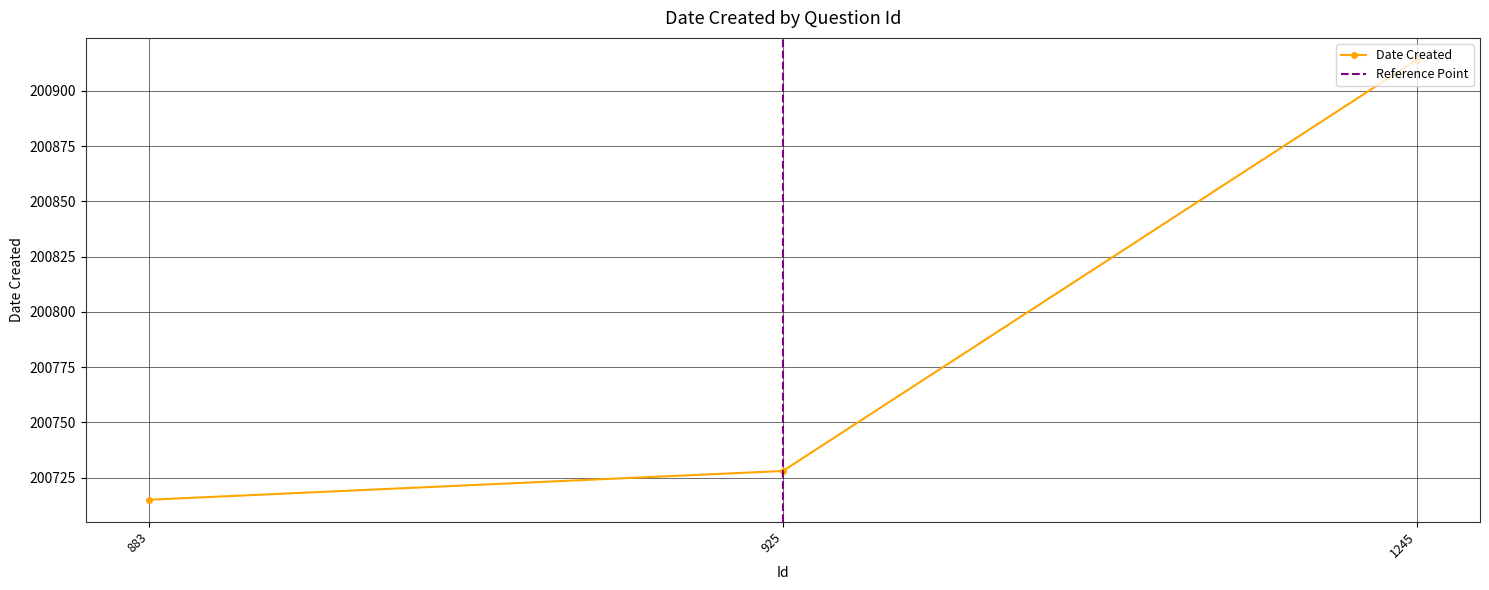

Count the number of categories in the chart.

3